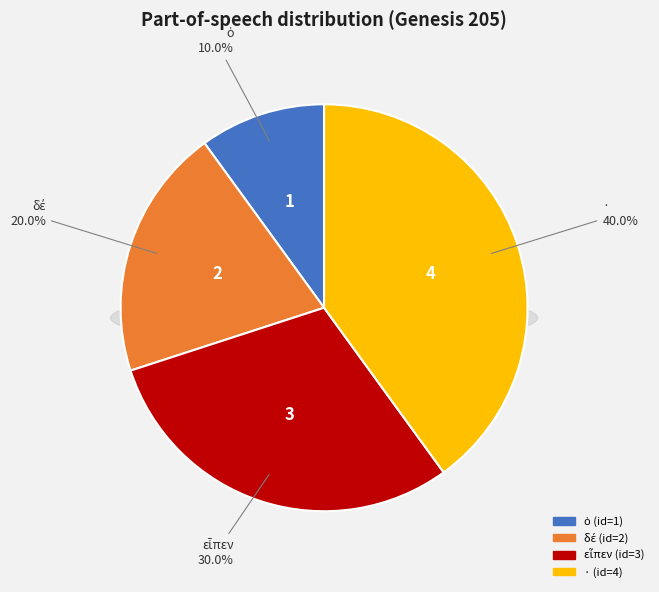

To the nearest percent, what is the average slice percentage?

25%